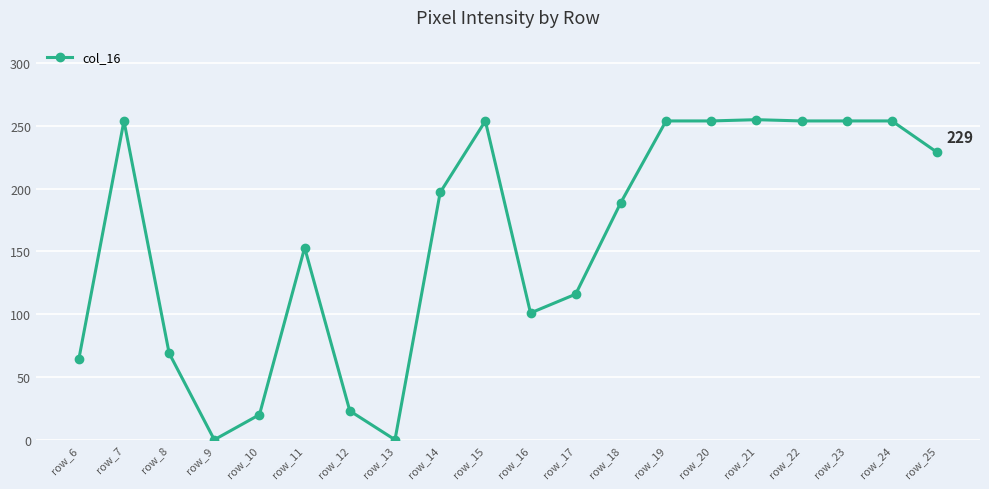

What is the value of the 10th point from the left?

254